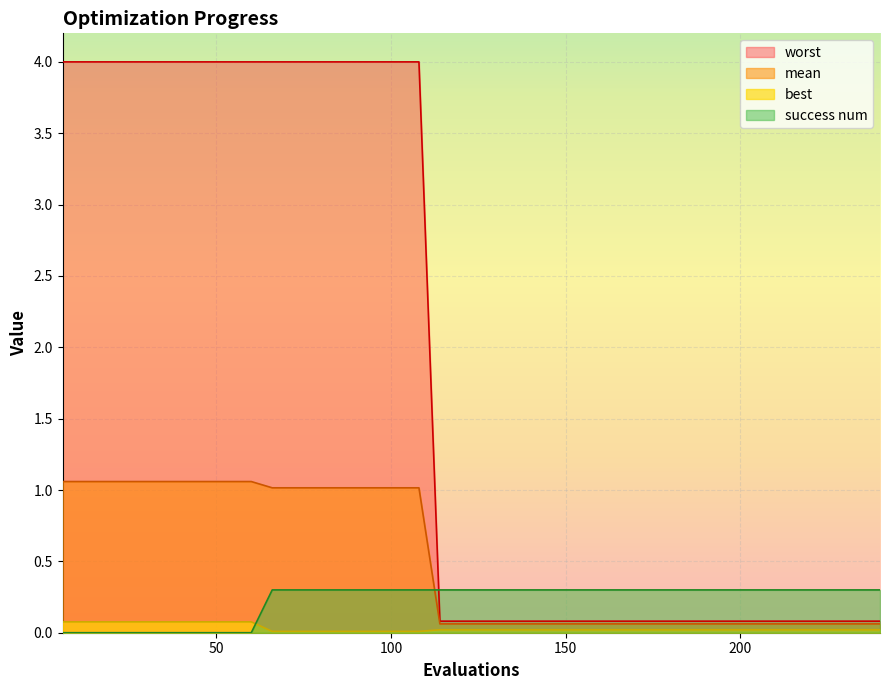

Which series has the widest spread of values?

worst